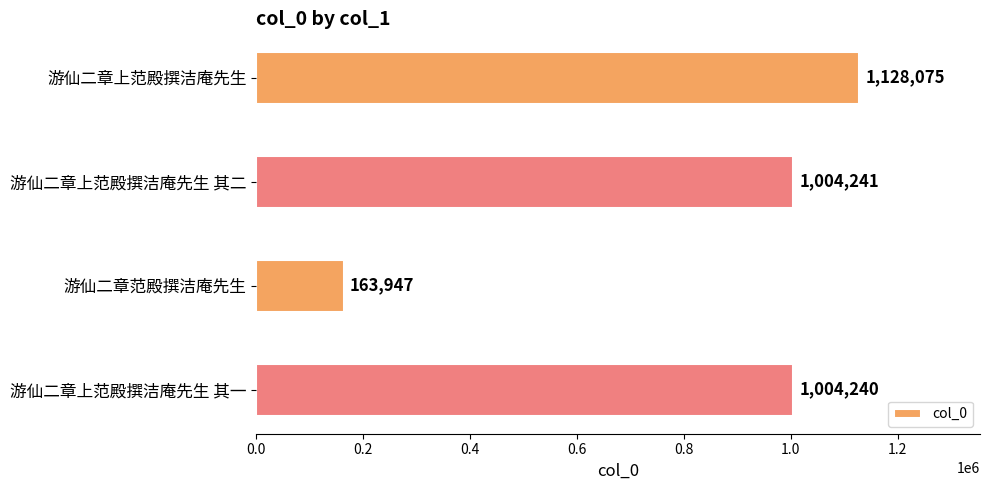

What is the ratio of the value at 游仙二章上范殿撰洁庵先生 to the value at 游仙二章上范殿撰洁庵先生 其一?

1.1